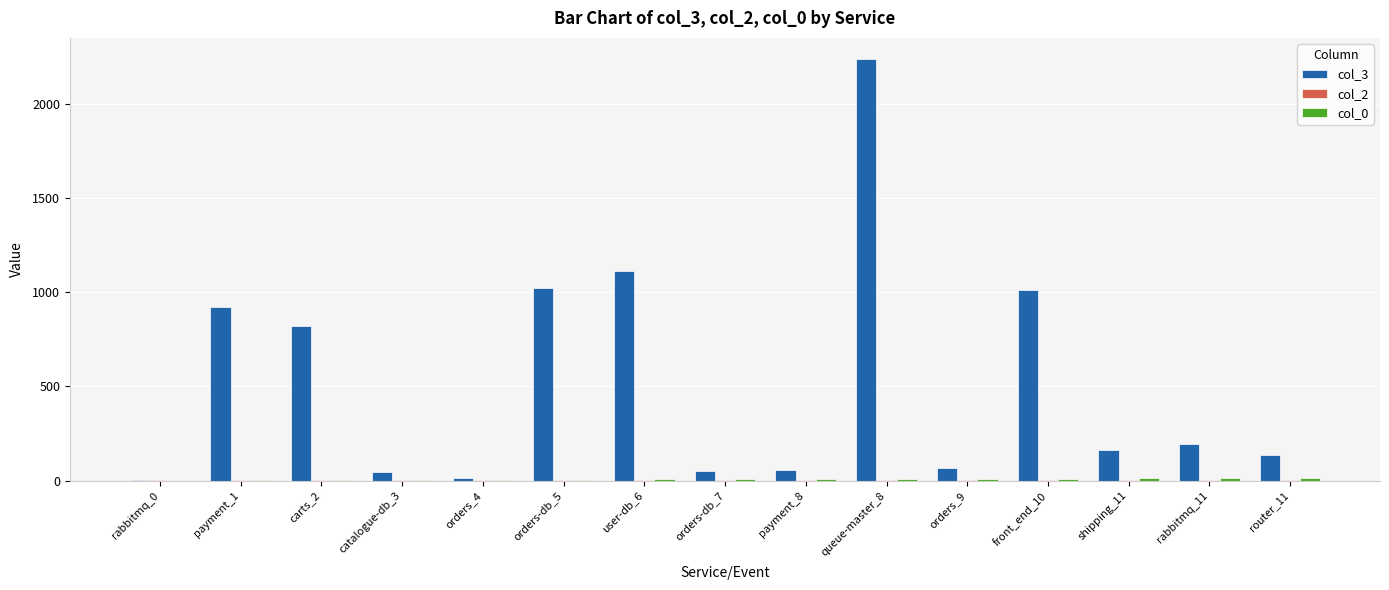

At which category does the chart reach its peak across all series?

queue-master_8